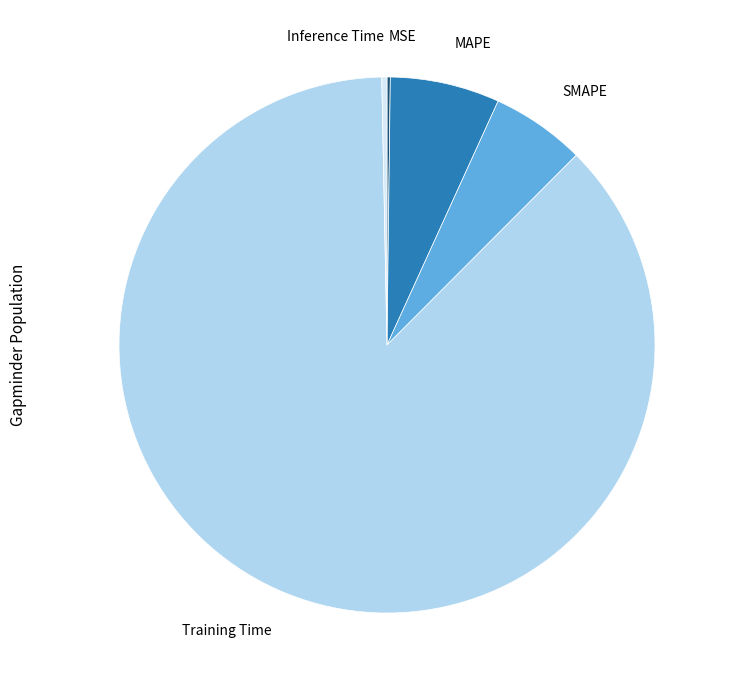

Which has a higher value, SMAPE or Inference Time?

SMAPE